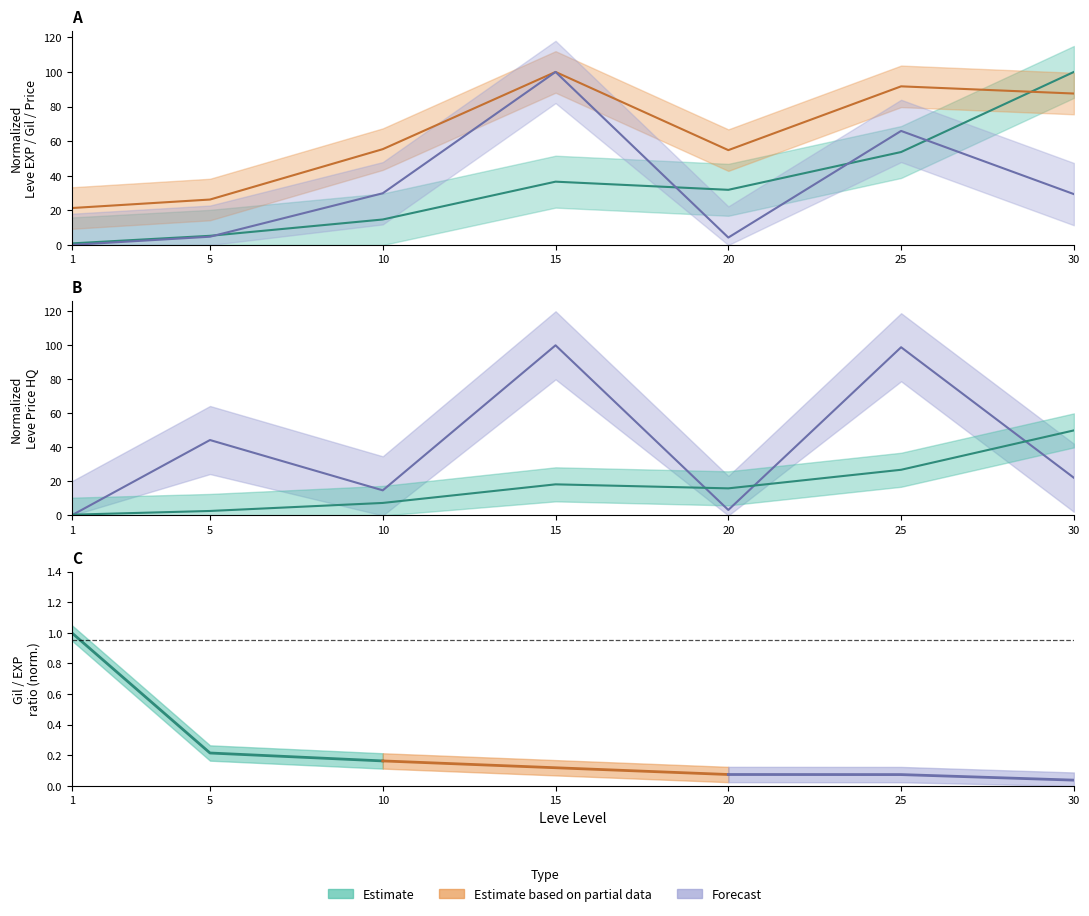

At which category does Leve Gil reach its first local peak?

15